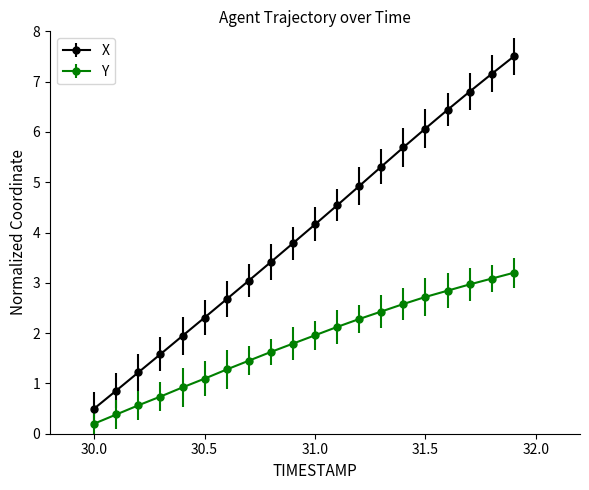

What is the value of the Y point at the 14th from the left?

2.4